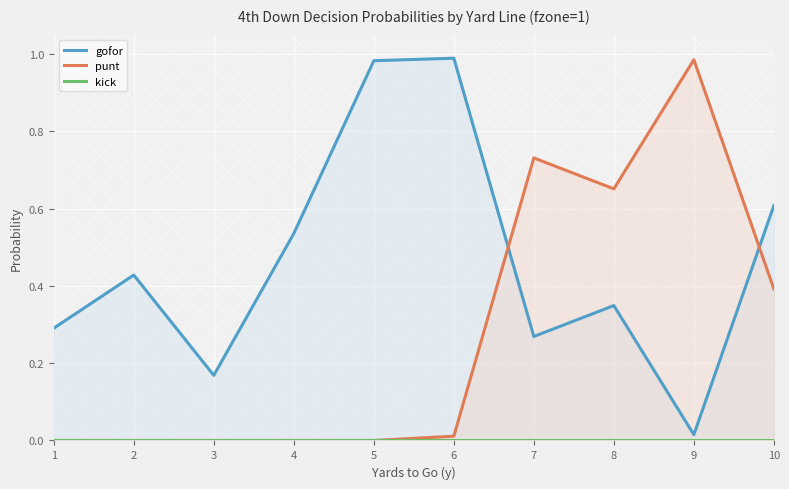

How many data points does each series have?

10